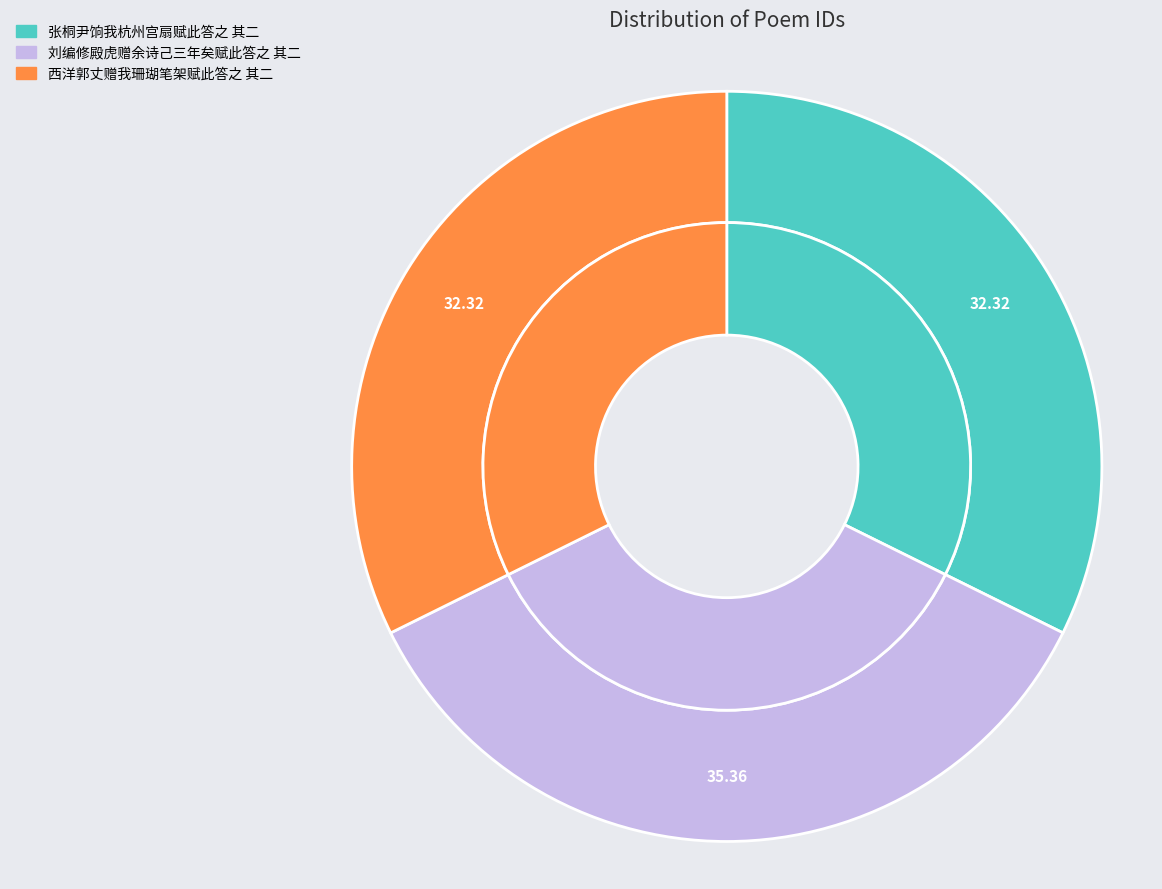

Do 刘编修殿虎赠余诗己三年矣赋此答之 其二 and 西洋郭丈赠我珊瑚笔架赋此答之 其二 together represent more than half of the pie?

Yes